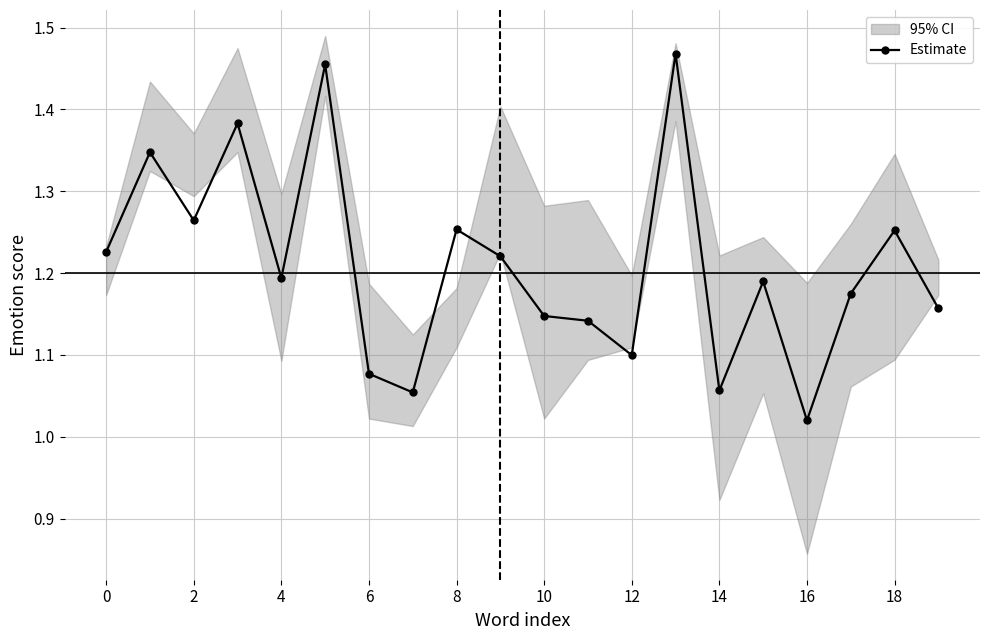

The Estimate series shows 1.8 at 12. True or false?

False